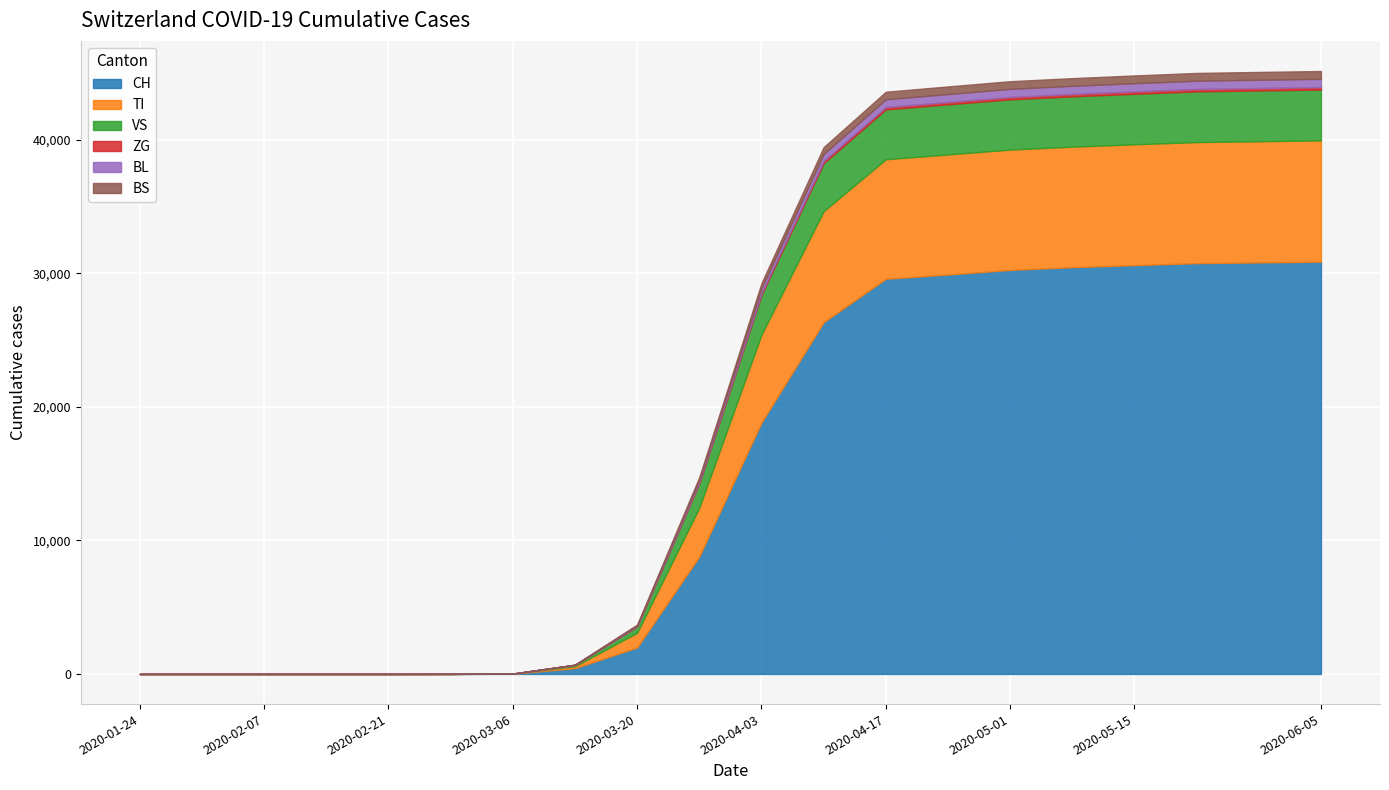

How many values in the TI series are below 6575?

10